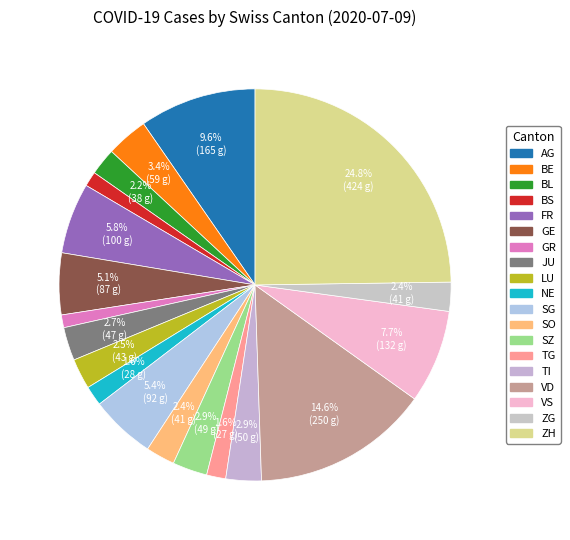

What is the ratio of the value at BE to the value at LU?

1.4